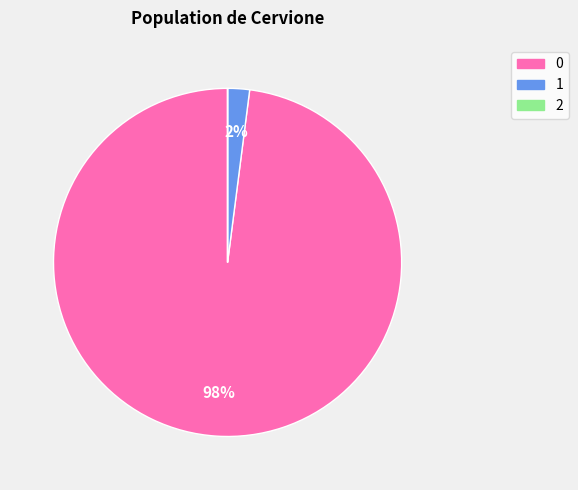

To the nearest percent, what is the combined percentage of 0 and 1?

100%